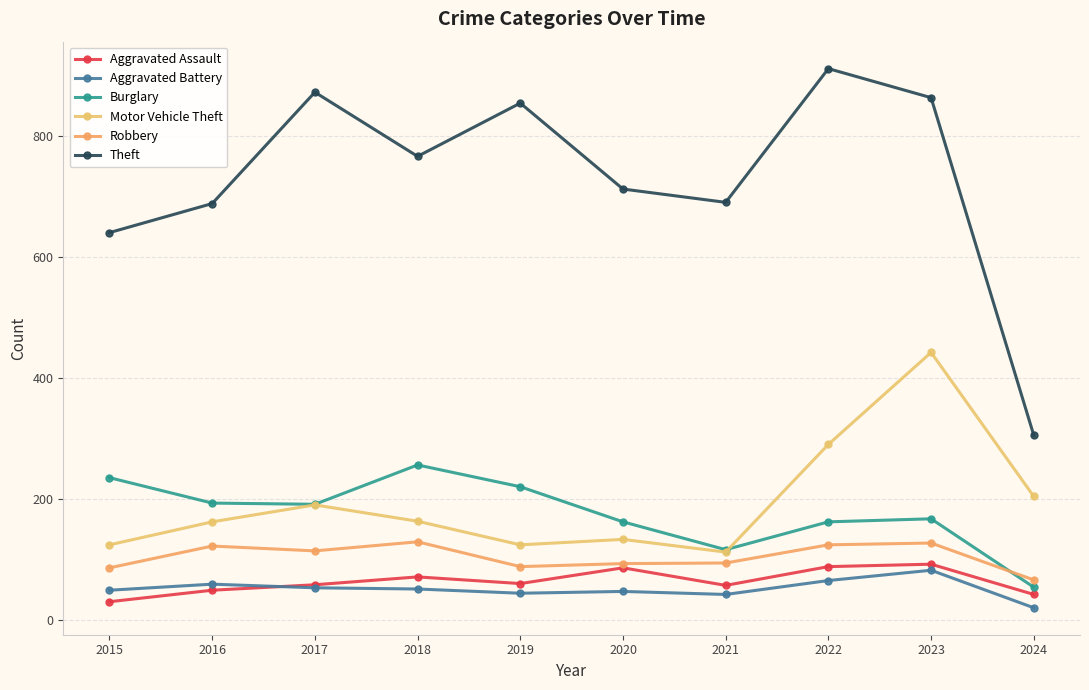

How many series are shown in this chart?

6